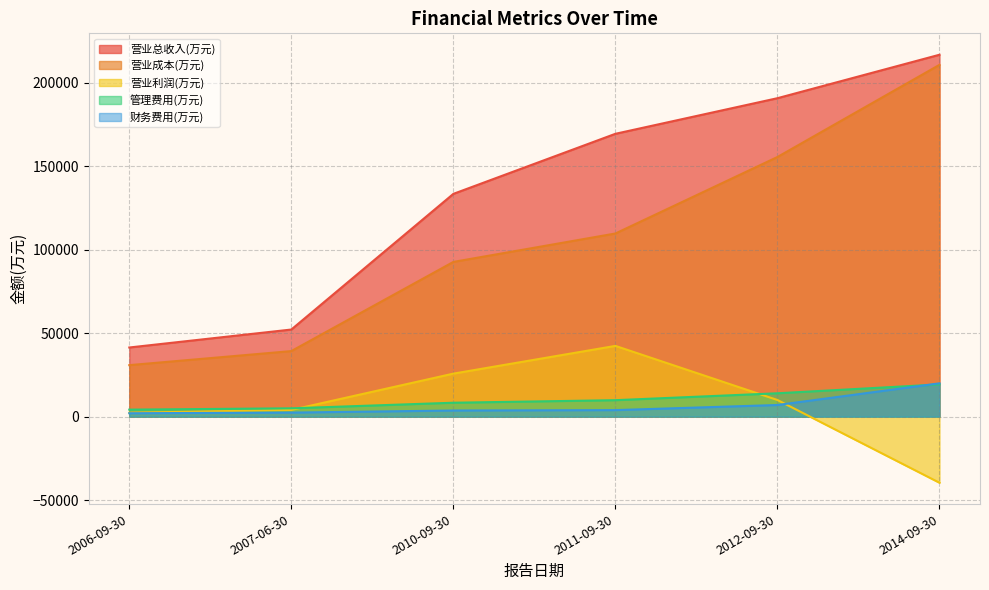

At how many categories does at least one series exceed -4673?

6